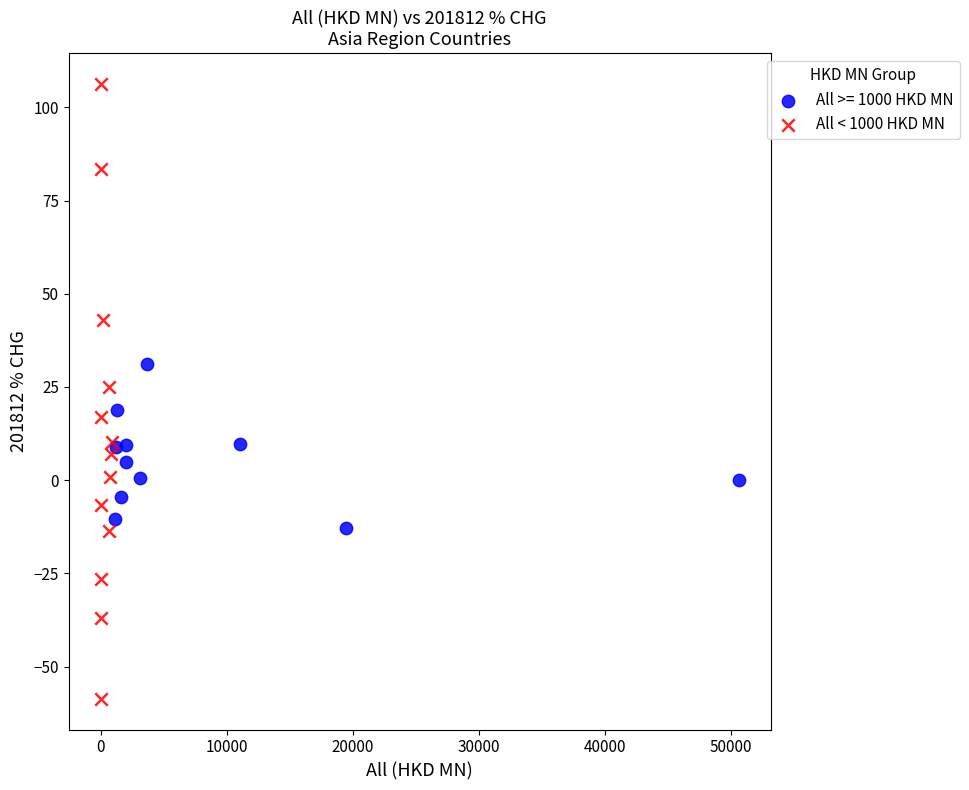

Which series reaches the minimum Y coordinate?

All < 1000 HKD MN